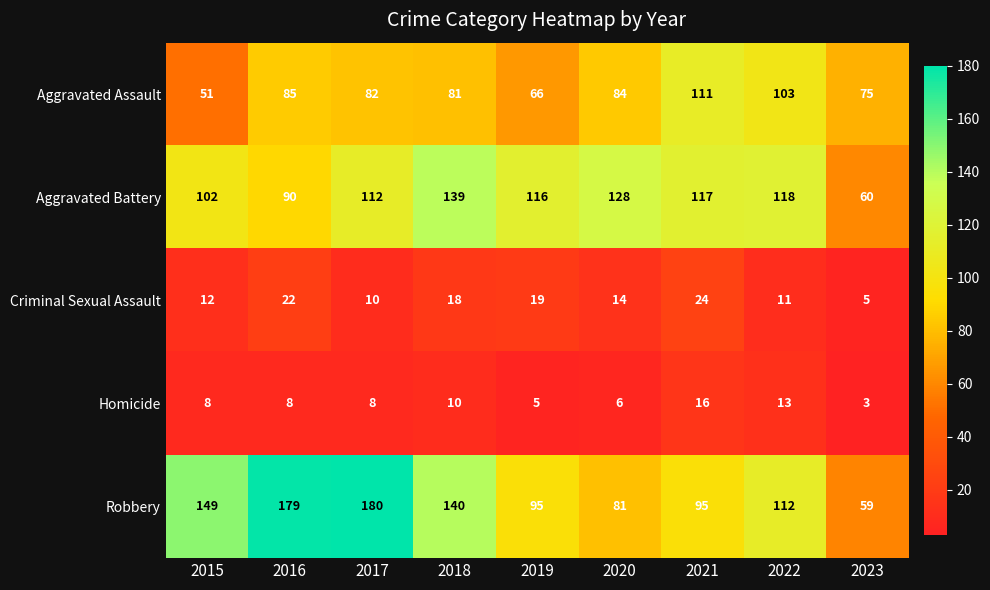

What is the total value across all series at 2023?

202